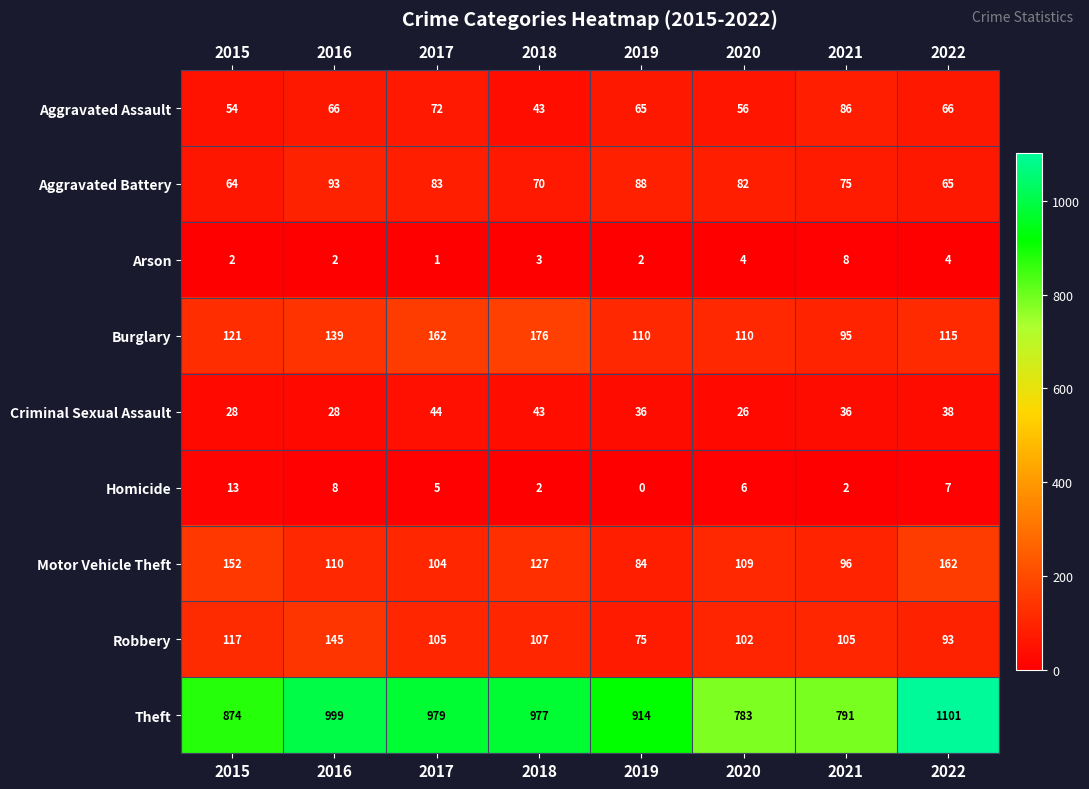

The Motor Vehicle Theft series shows 104 at 2017. True or false?

True